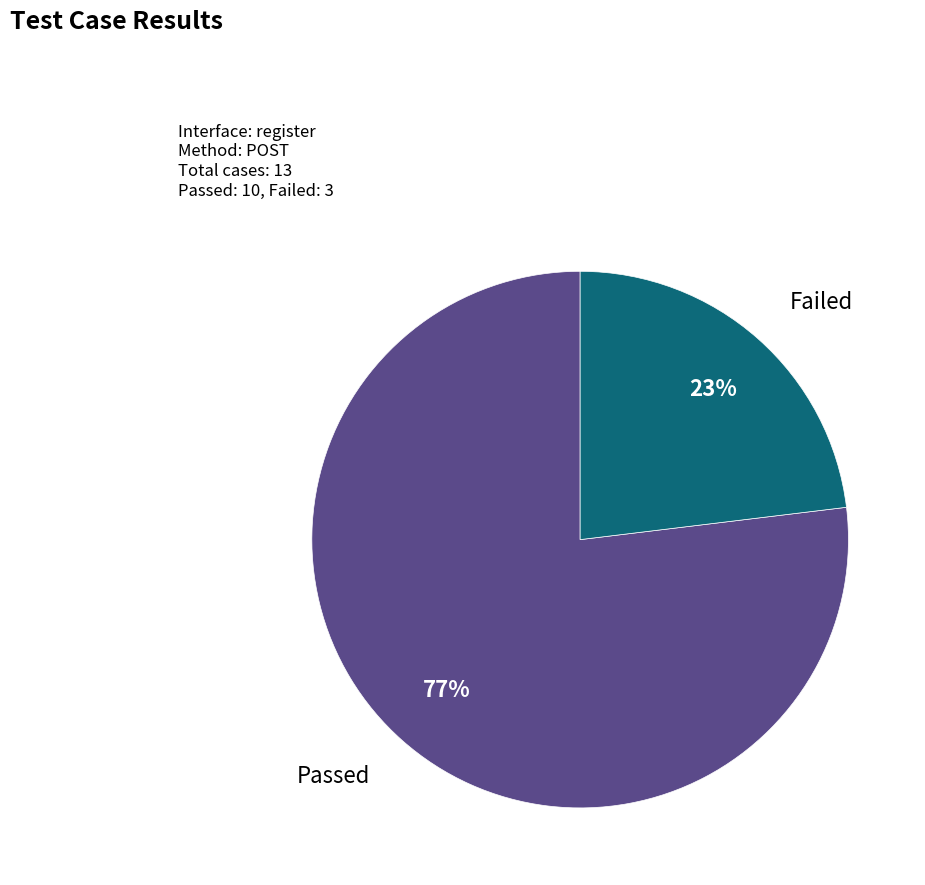

How many segments does this pie chart have?

2